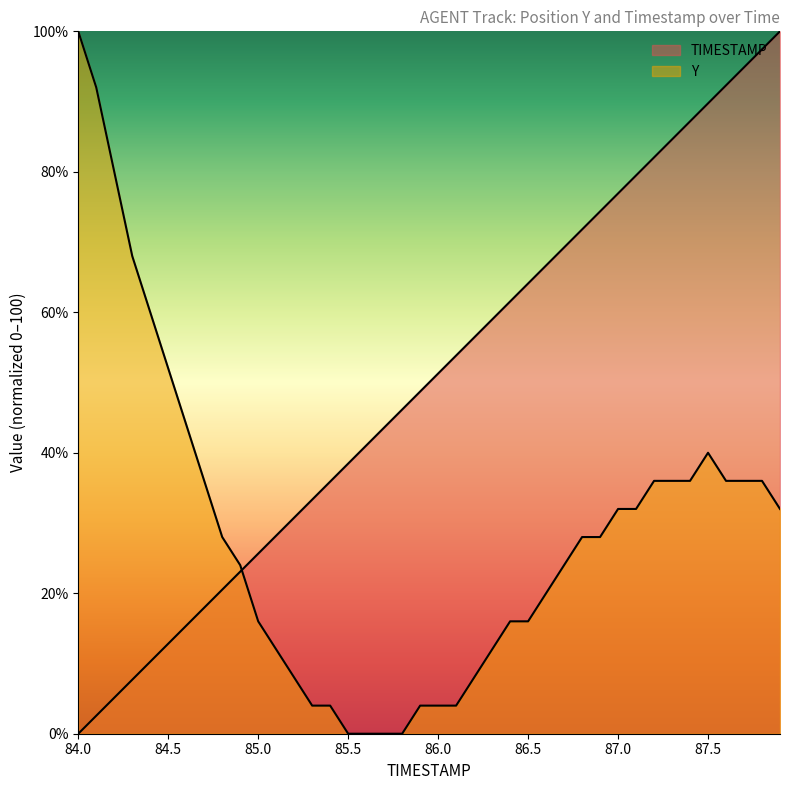

Reading left to right, extract all data points from this chart.

TIMESTAMP: 0.0	2.6	5.1	7.7	10.3	12.8	15.4	17.9	20.5	23.1	25.6	28.2	30.8	33.3	35.9	38.5	41.0	43.6	46.2	48.7	51.3	53.8	56.4	59.0	61.5	64.1	66.7	69.2	71.8	74.4	76.9	79.5	82.1	84.6	87.2	89.7	92.3	94.9	97.4	100.0
Y: 100.0	92.0	80.0	68.0	60.0	52.0	44.0	36.0	28.0	24.0	16.0	12.0	8.0	4.0	4.0	0.0	0.0	0.0	0.0	4.0	4.0	4.0	8.0	12.0	16.0	16.0	20.0	24.0	28.0	28.0	32.0	32.0	36.0	36.0	36.0	40.0	36.0	36.0	36.0	32.0